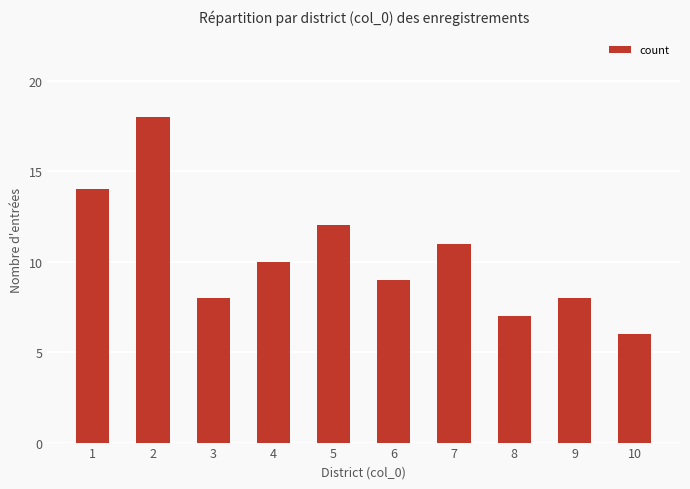

What is the ratio of the value at 3 to the value at 7?

0.7